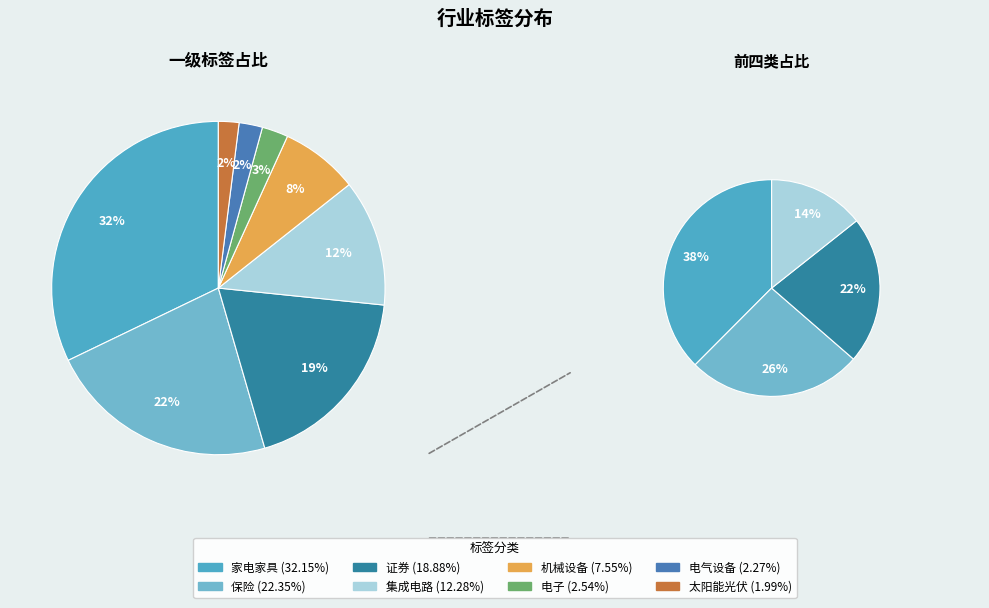

To the nearest percent, what portion does 电子 represent?

3%